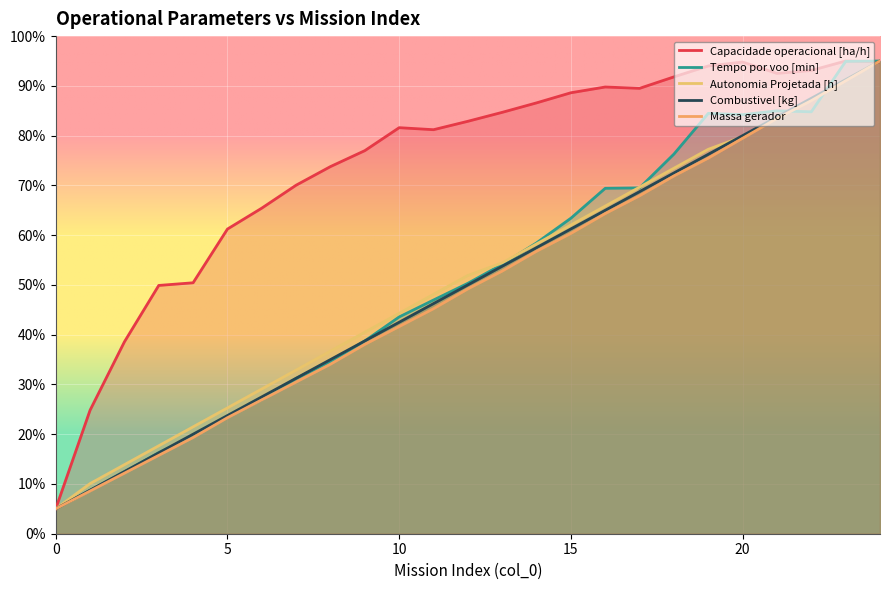

At which category is the sum across all series the highest?

24